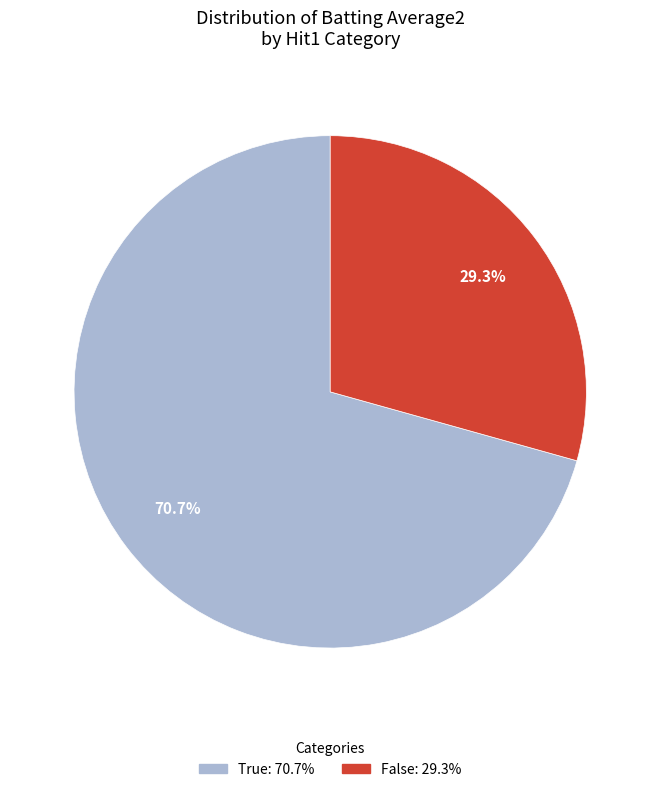

Is there any slice that represents more than half of the pie?

Yes